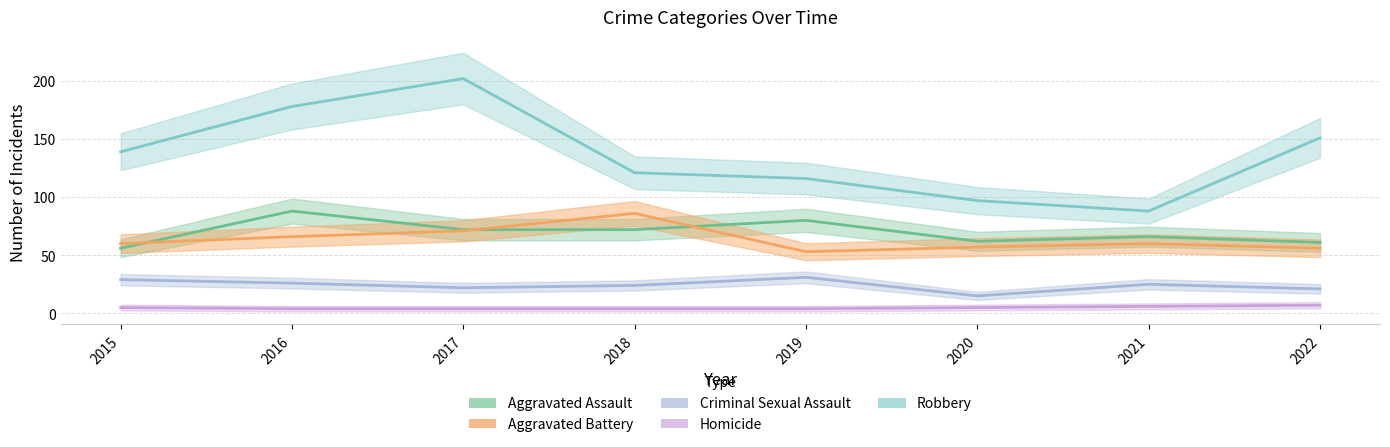

Where is Aggravated Battery nearest to the value 69?

2017